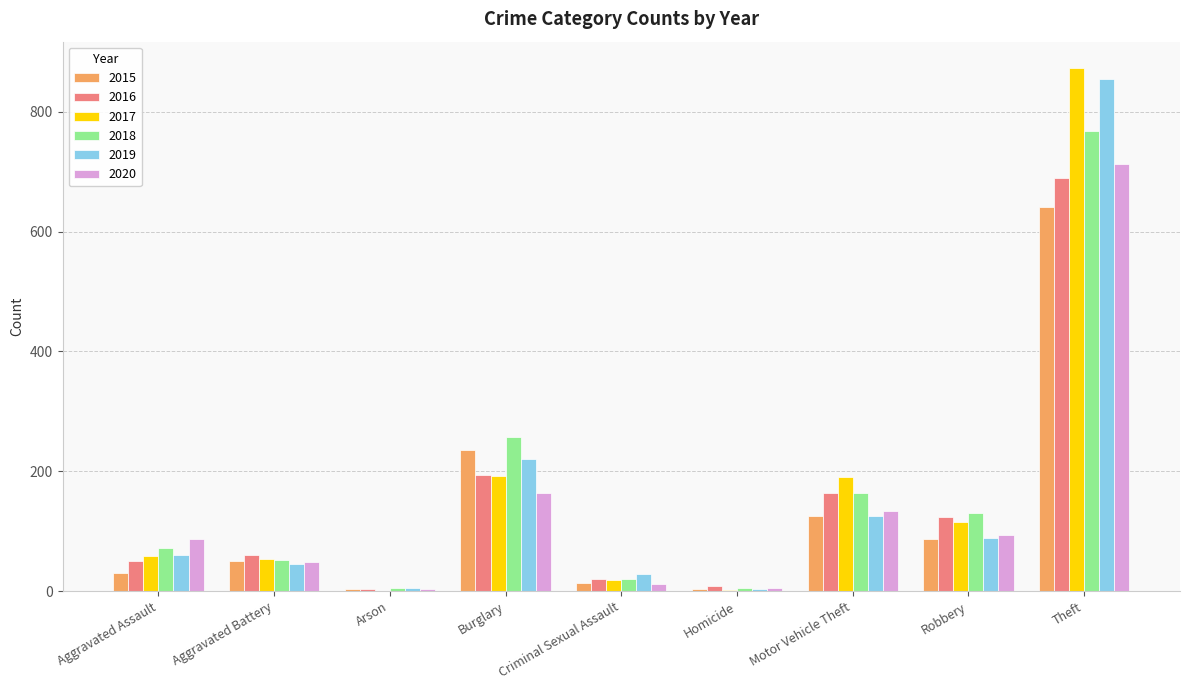

What is the sum of all 2017 values?

1506